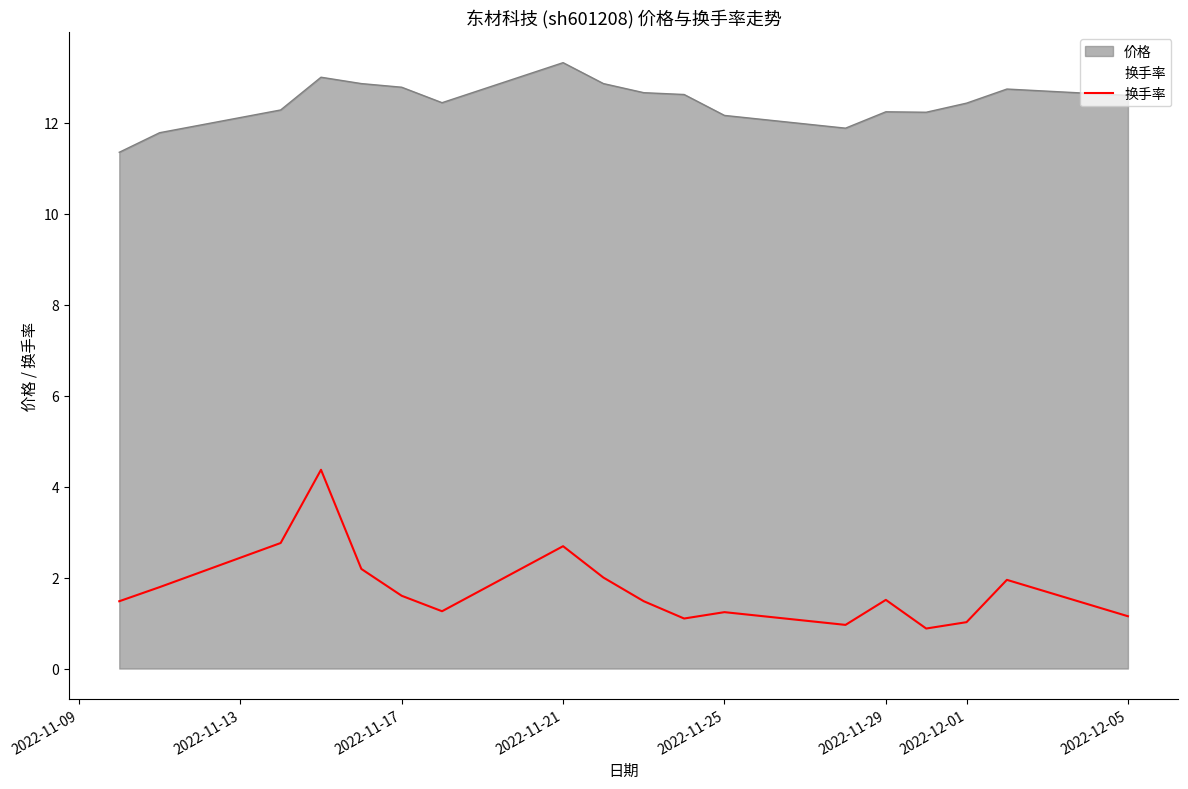

What is the lowest value of the 换手率 series?

0.9